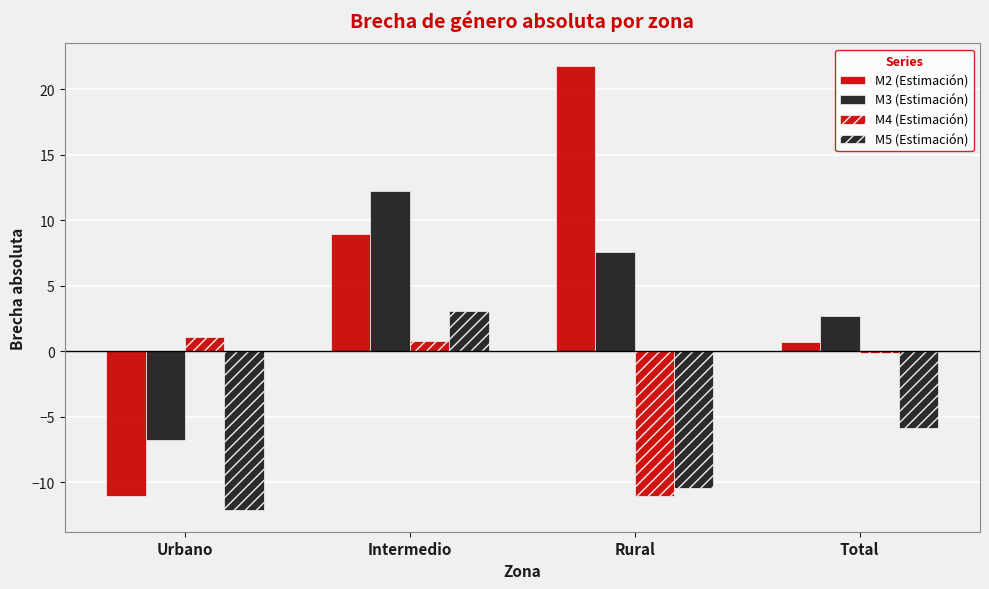

What is the difference between the M3 (Estimación) values at Intermedio and Rural?

4.7